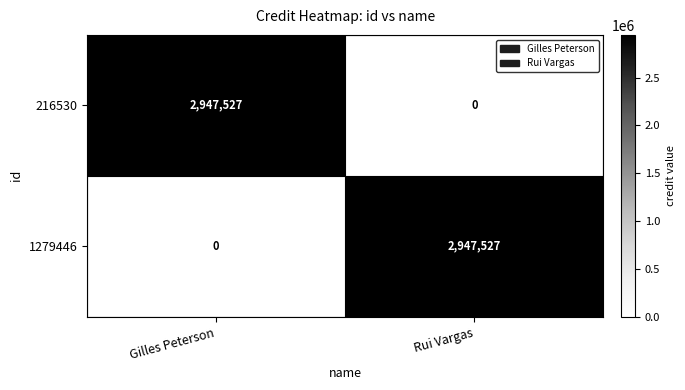

Is it true that 1279446 equals 1855502 at Gilles Peterson?

False